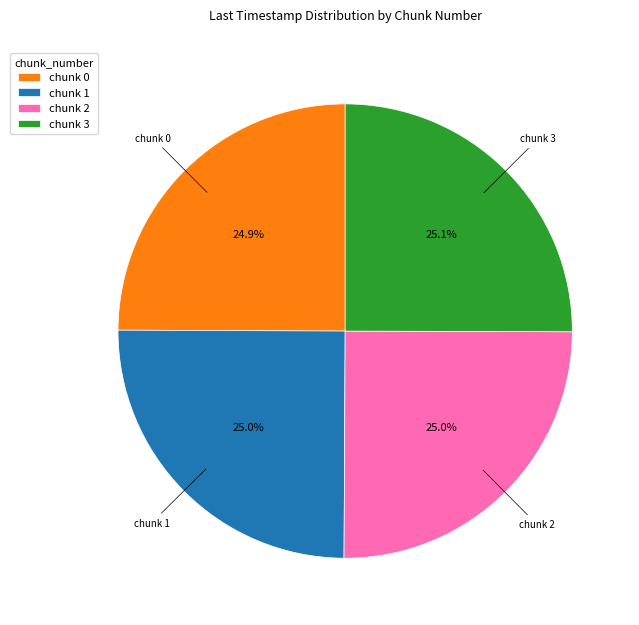

How many slices are in this pie chart?

4